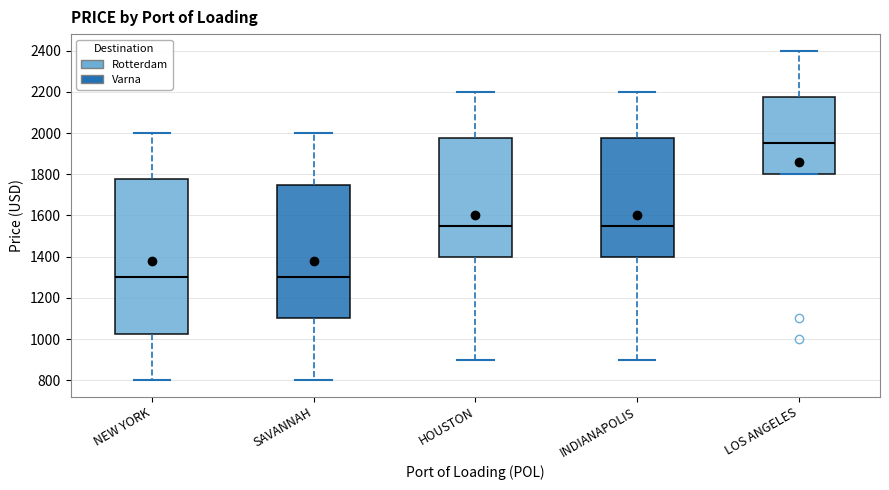

Reading left to right, transcribe this box plot: for each box, give where its median line is, the range the box spans, and where its two whiskers end, as read against the y-axis. The values are not printed on the chart, so give them approximately, as read against the axis.

NEW YORK: median 1300, box 1020 to 1780, whiskers 800 to 2000
SAVANNAH: median 1300, box 1100 to 1760, whiskers 800 to 2000
HOUSTON: median 1560, box 1400 to 1980, whiskers 900 to 2200
INDIANAPOLIS: median 1560, box 1400 to 1980, whiskers 900 to 2200
LOS ANGELES: median 1960, box 1800 to 2180, whiskers 1800 to 2400